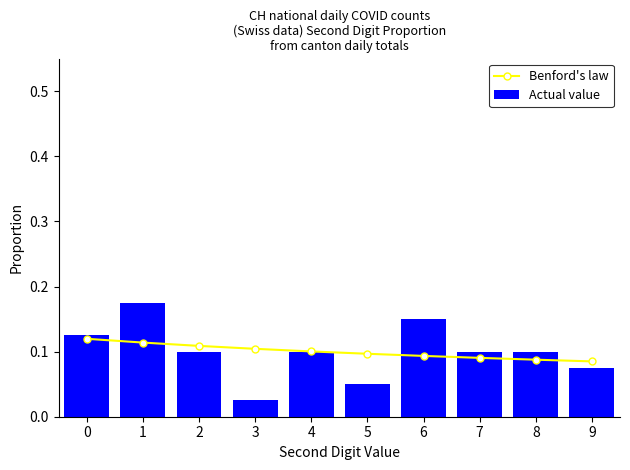

Which series has the largest total across all categories?

Benford's law